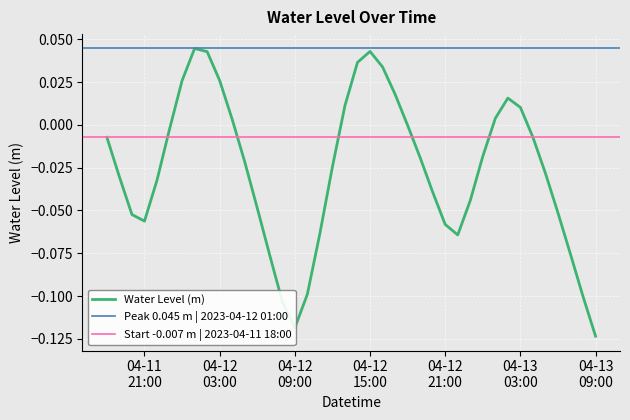

Which category has the lowest value across all series?

04-13 09:00